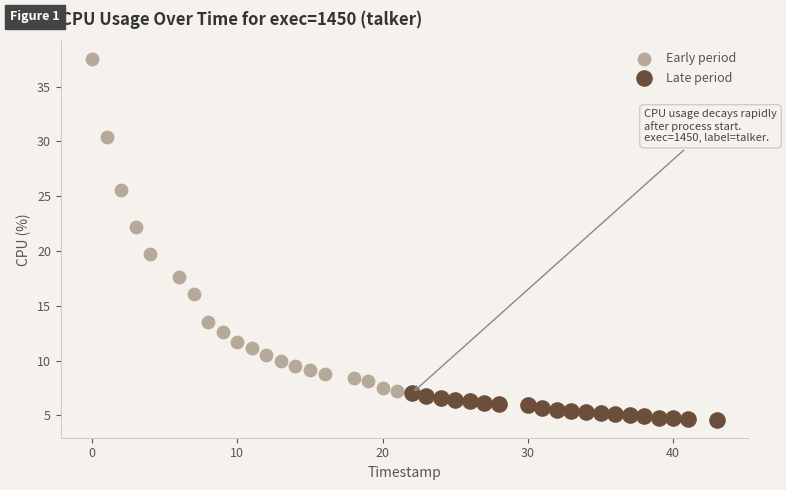

Which series contains the highest Y value?

Early period